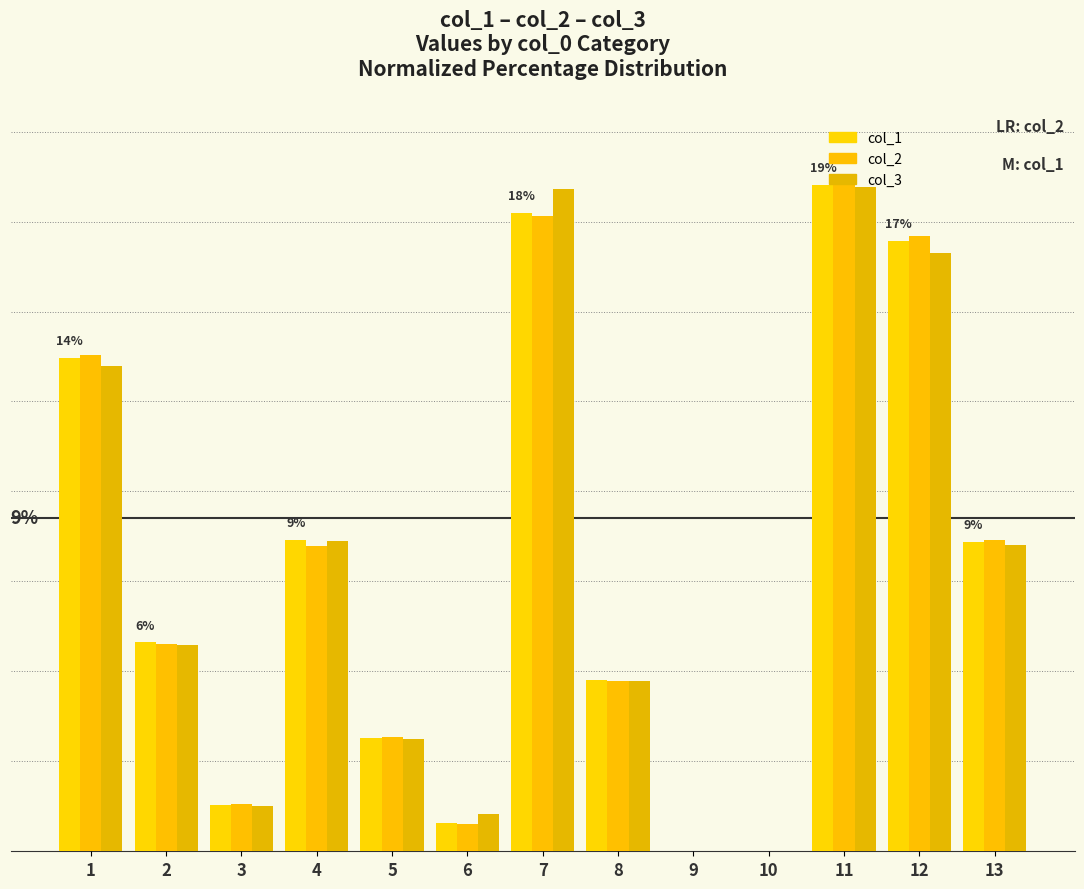

What is the highest value of the col_3 series?

18.4